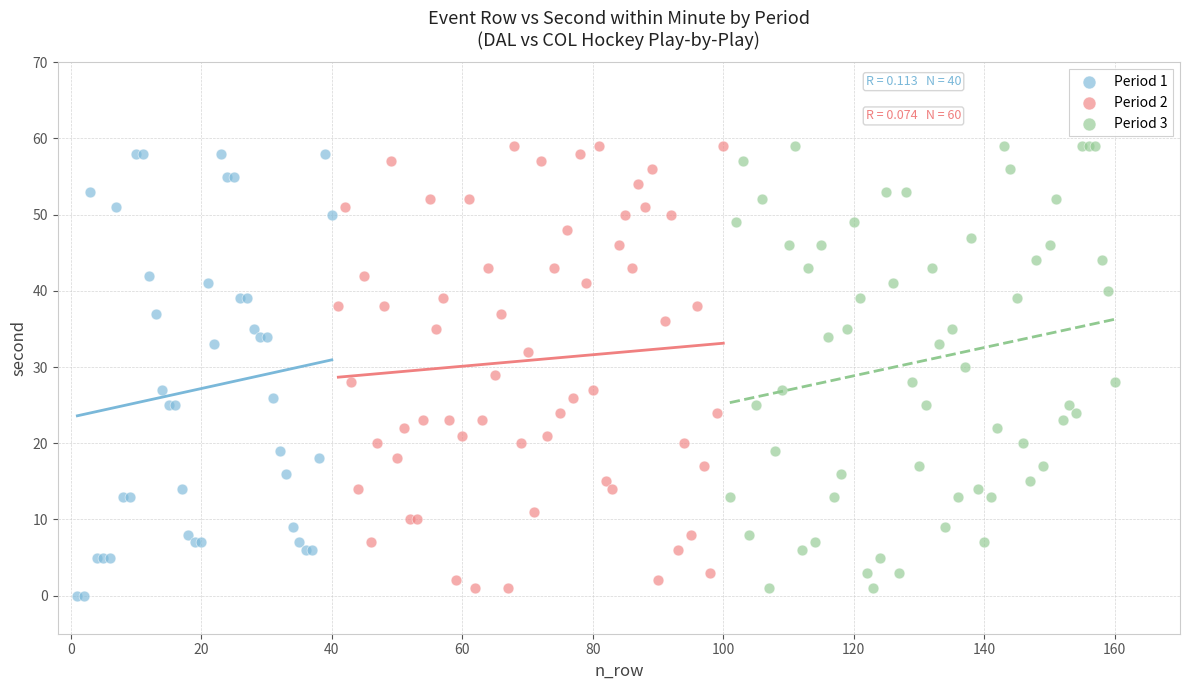

Which series contains the lowest Y value?

Period 1